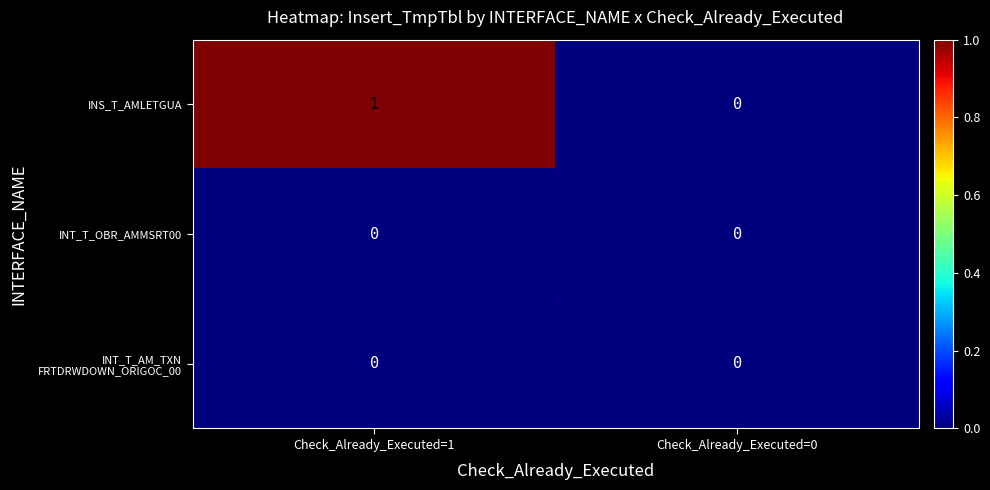

Where is INS_T_AMLETGUA nearest to the value 0?

Check_Already_Executed=0